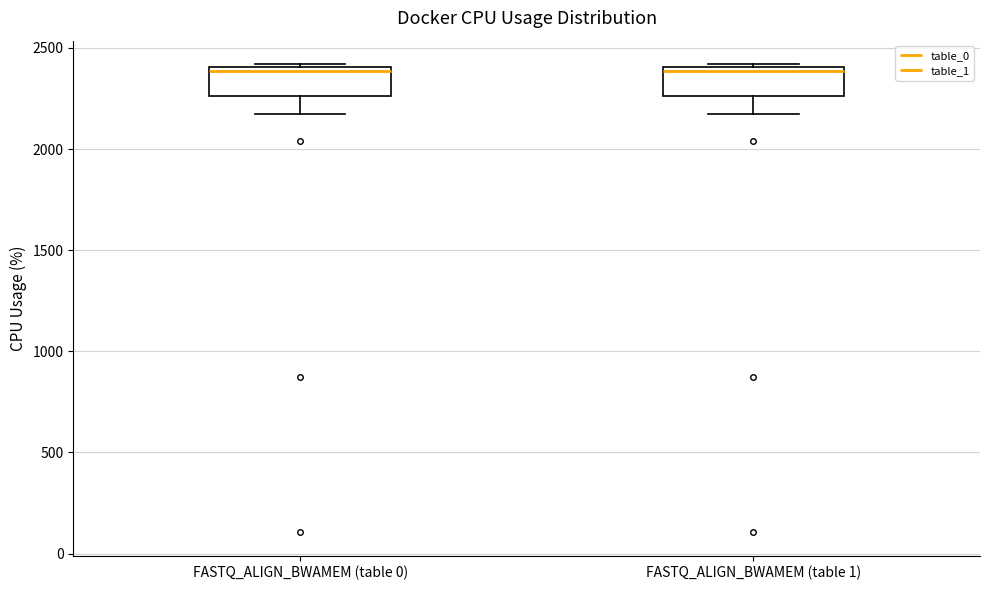

Where is the upper edge of the box for FASTQ_ALIGN_BWAMEM (table 0) on the y-axis? The values are not printed on the chart, so give them approximately, as read against the axis.

2400